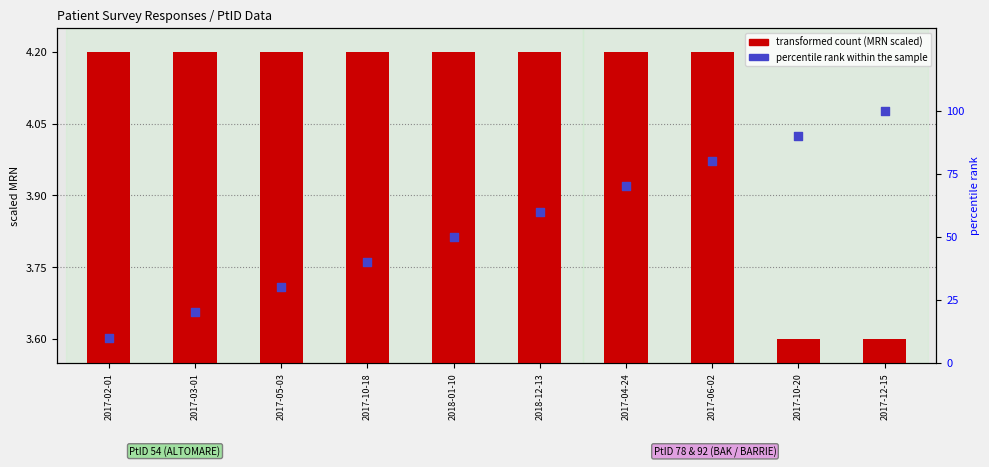

Which series has the largest total across all categories?

percentile rank within the sample